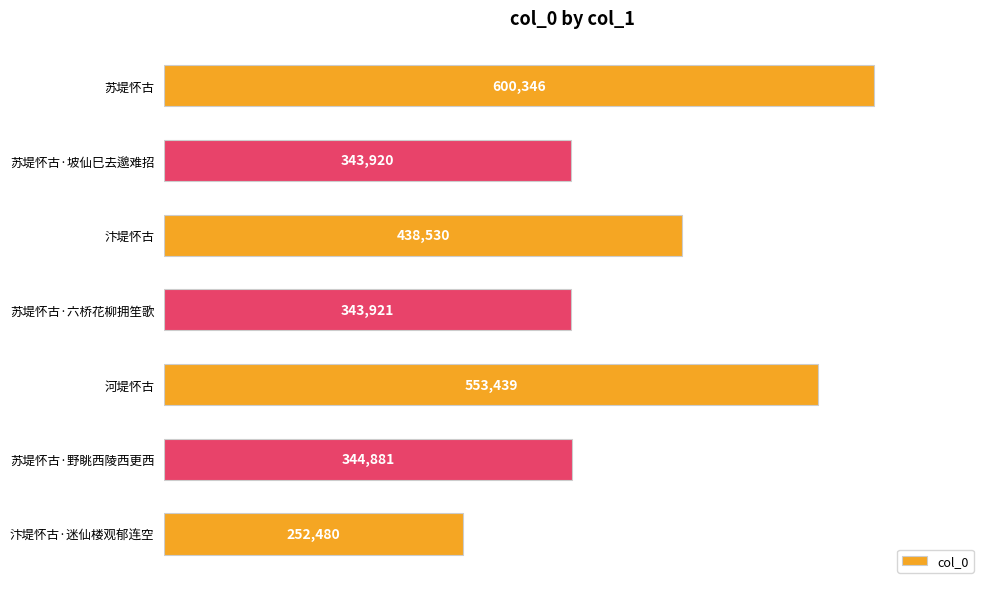

Does the chart contain stacked bars?

No